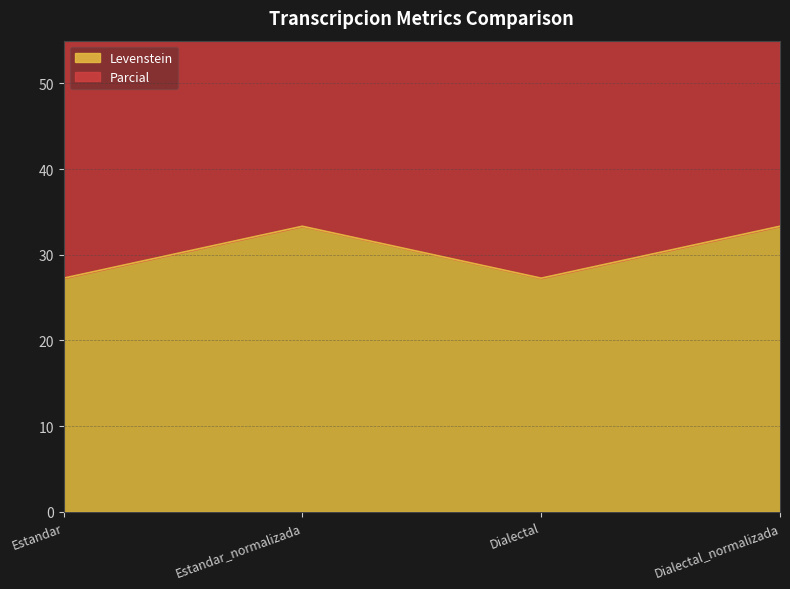

True or false: Levenstein and Parcial intersect in this chart.

False